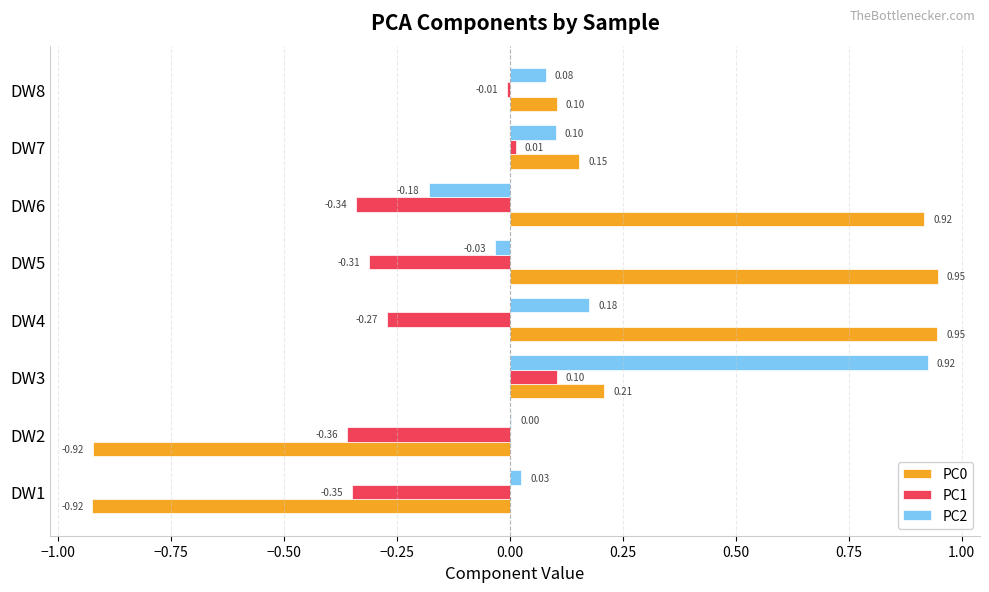

At which category is the sum across all series the highest?

DW3